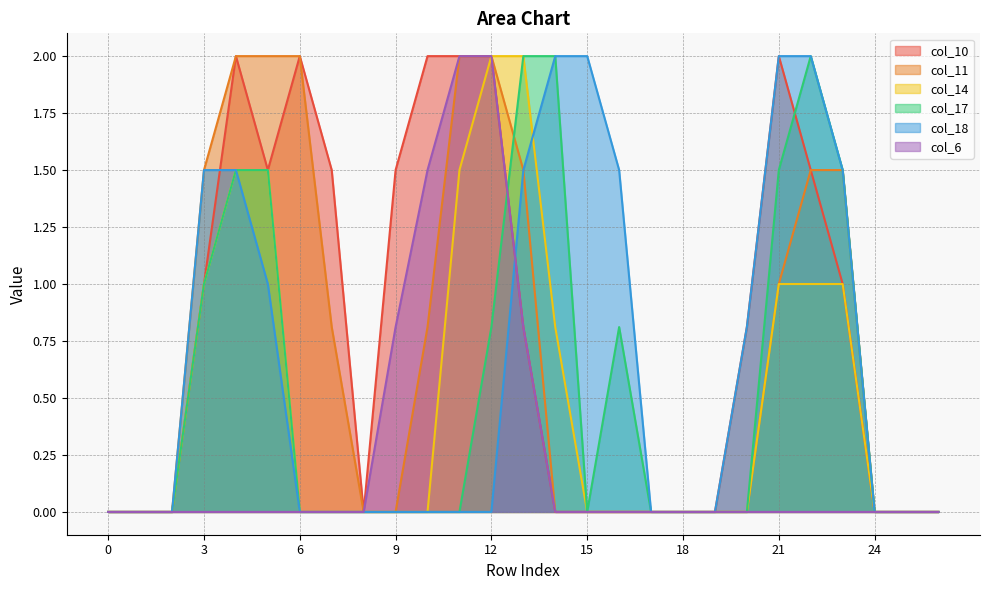

What is the value of the col_6 point at the 11th from the left?

1.5